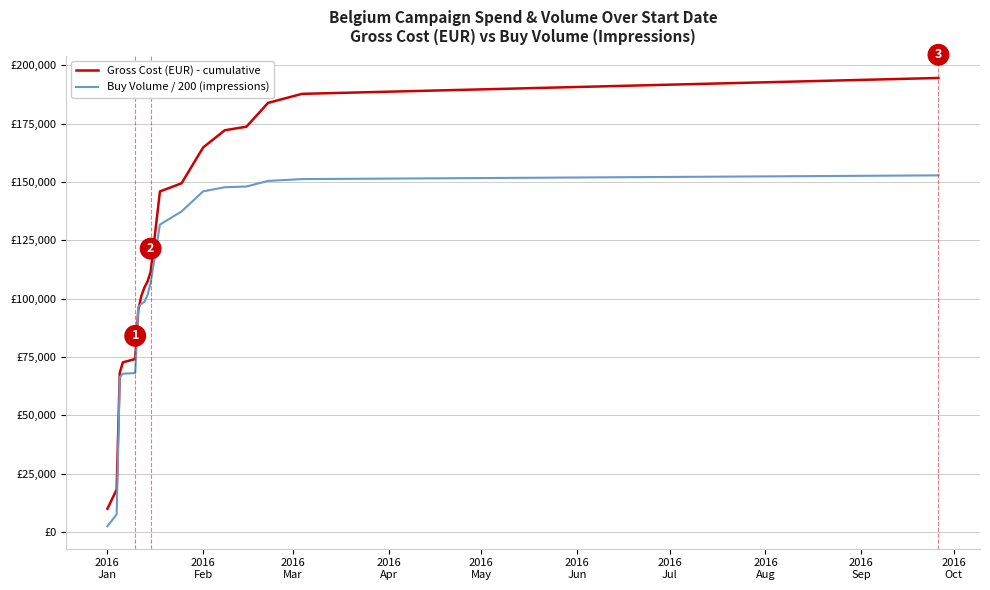

Reading left to right, list all the values displayed in this chart.

Gross Cost (EUR) - cumulative: 10000.0	18239.4	68239.4	72739.4	74149.4	95249.4	101249.4	104874.4	107374.4	111524.4	145948.4	149448.4	164820.4	172173.9	173693.9	183893.9	187768.9	194568.9
Buy Volume / 200 (impressions): 2500.0	7602.4	66352.4	67852.4	68134.4	96409.4	97909.4	98634.4	101634.4	106821.9	131752.9	137377.9	145999.9	147762.2	148066.2	150466.2	151241.2	152841.2